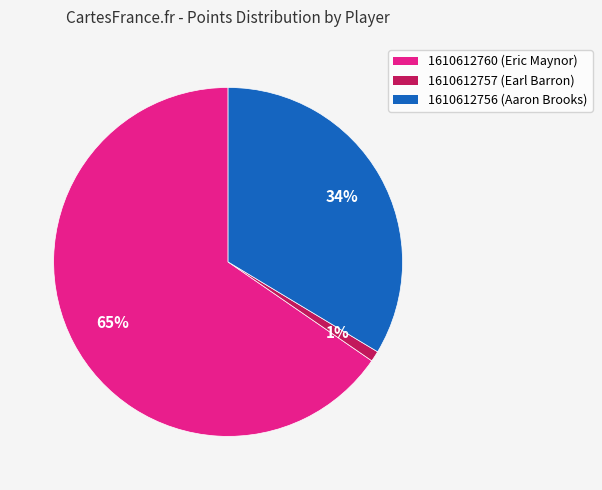

How many segments does this pie chart have?

3